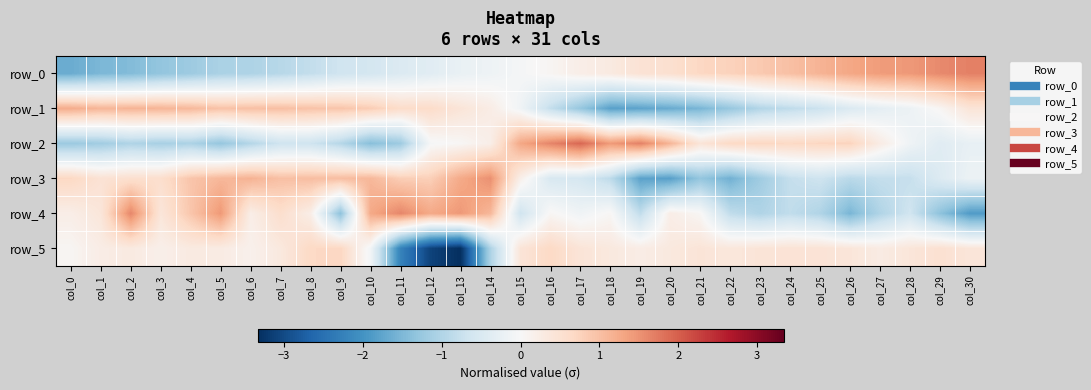

How many data points in row_2 are above 0?

15